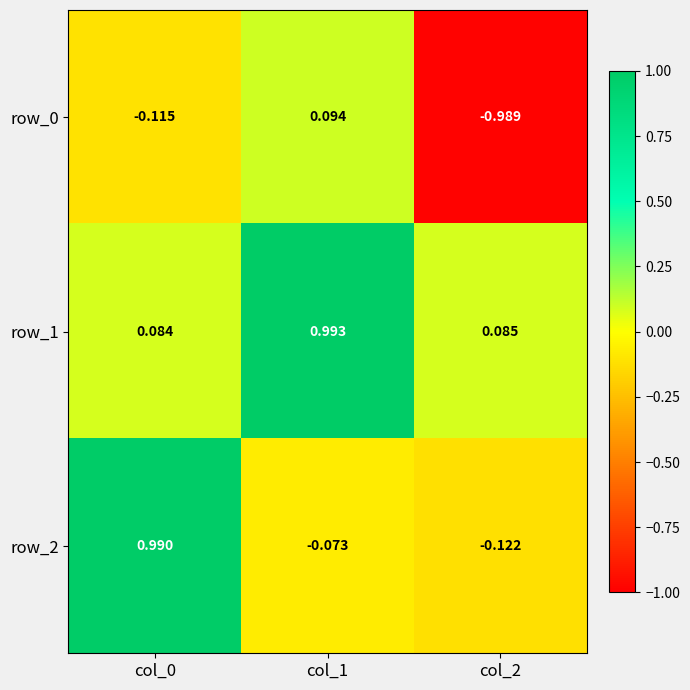

Is the value of row_0 at col_2 greater than the value of row_2 at col_0?

No